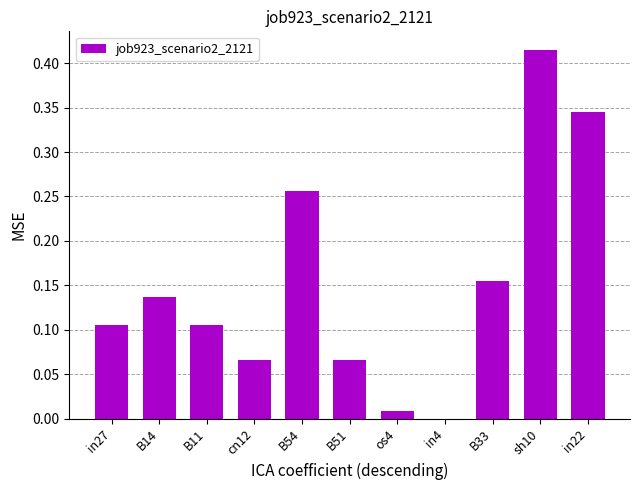

Which category has the highest value across all series?

sh10